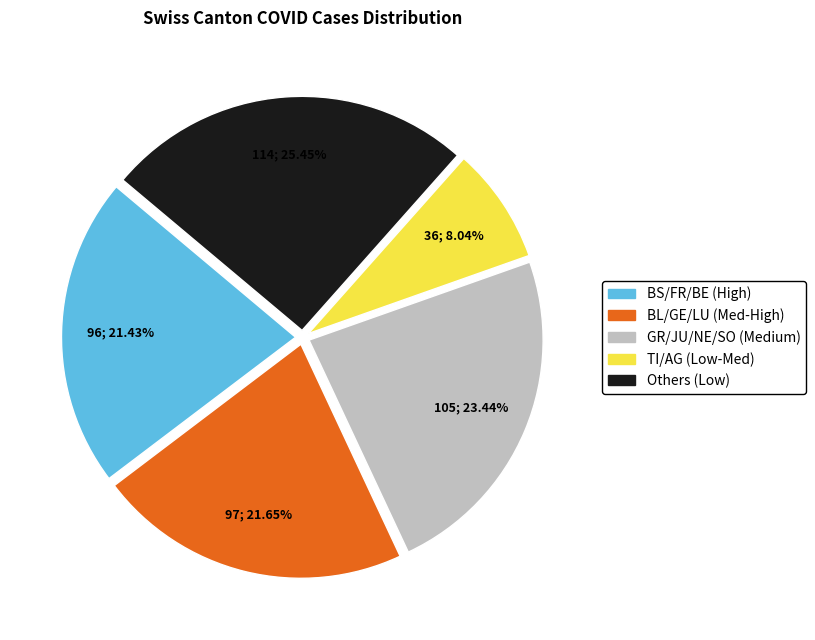

Does any single category account for the majority?

No